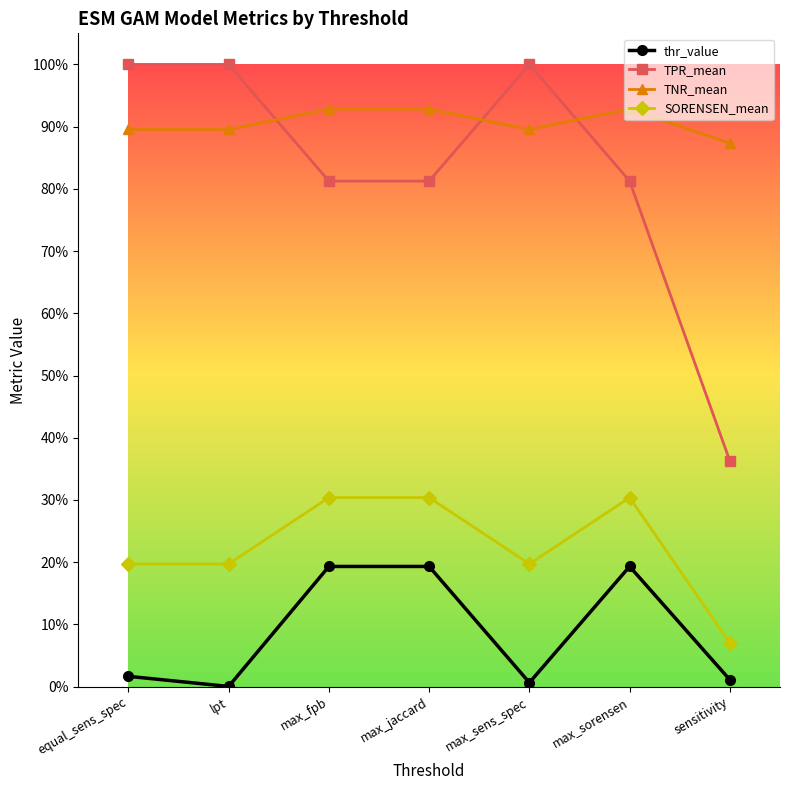

At which category is the sum across all series the highest?

max_fpb